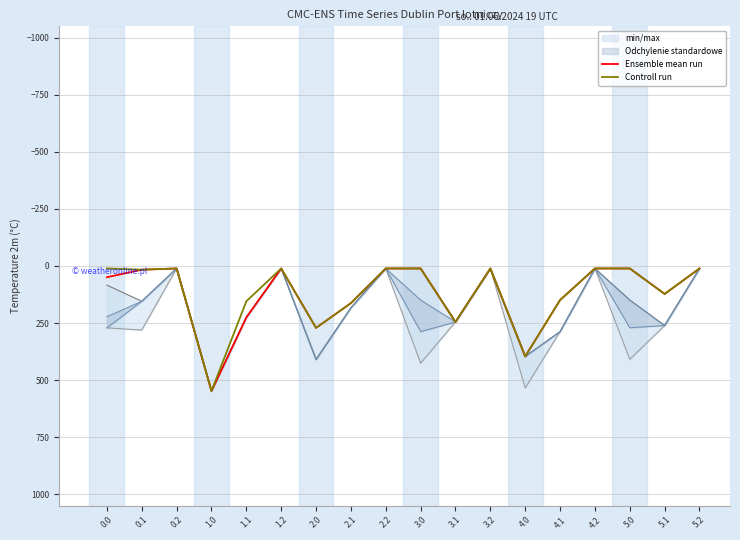

Between 0.2 and 3.1, which is larger?

3.1